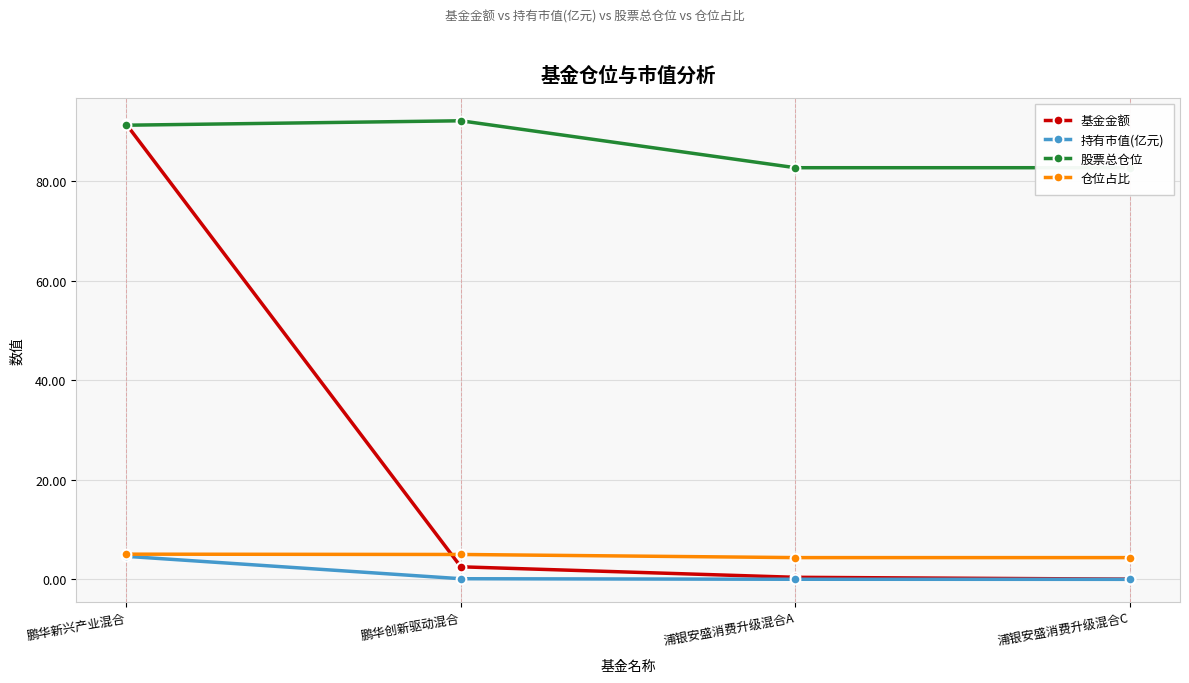

True or false: 基金金额 has more than 0 interior local peaks.

False